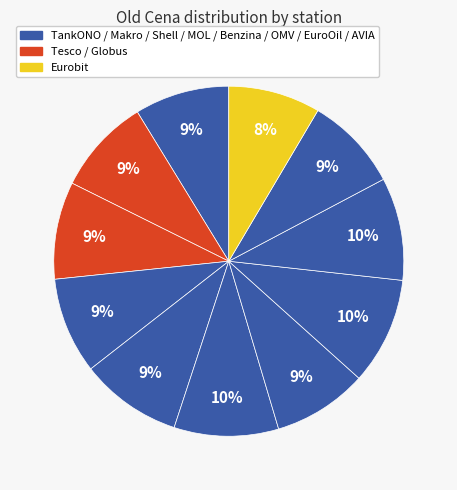

Which category has the smallest portion of the pie?

Eurobit